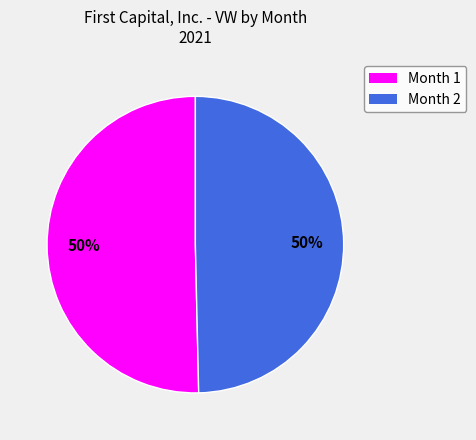

To the nearest percent, what is the average slice percentage?

50%